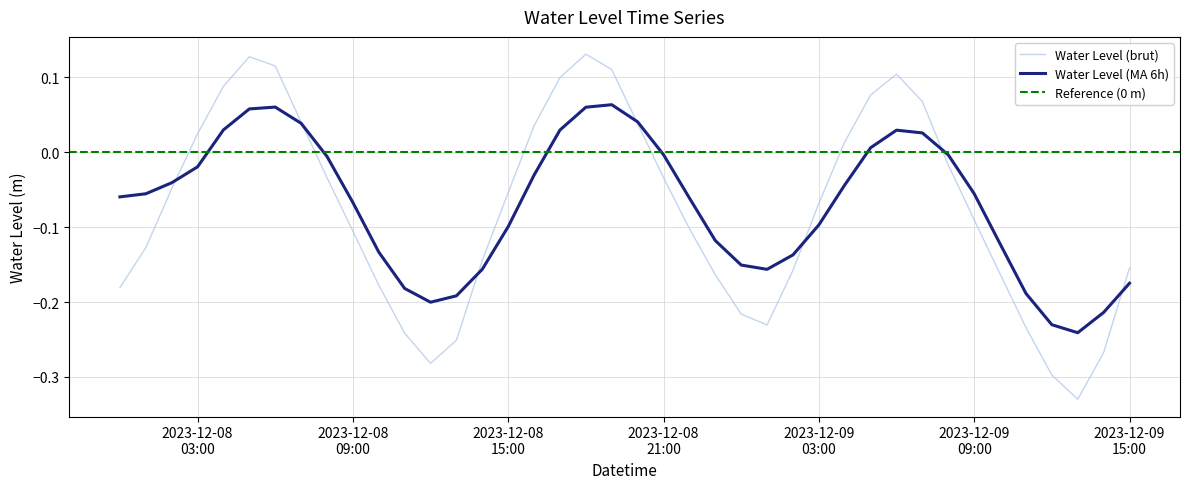

At which category does the chart reach its peak across all series?

2023-12-08 18:00:00